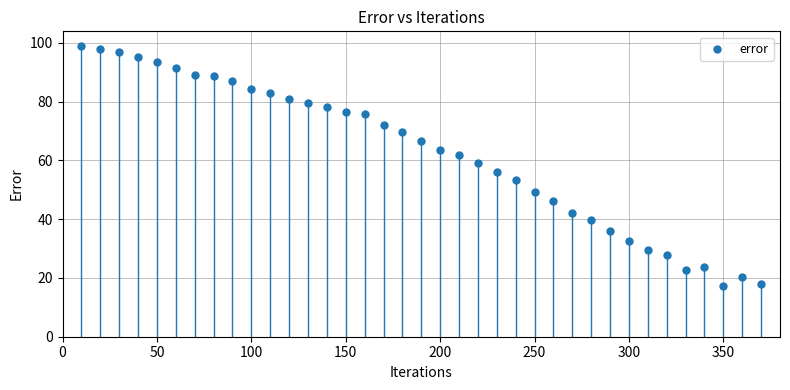

What is the range of X values (max minus min)?

360.0